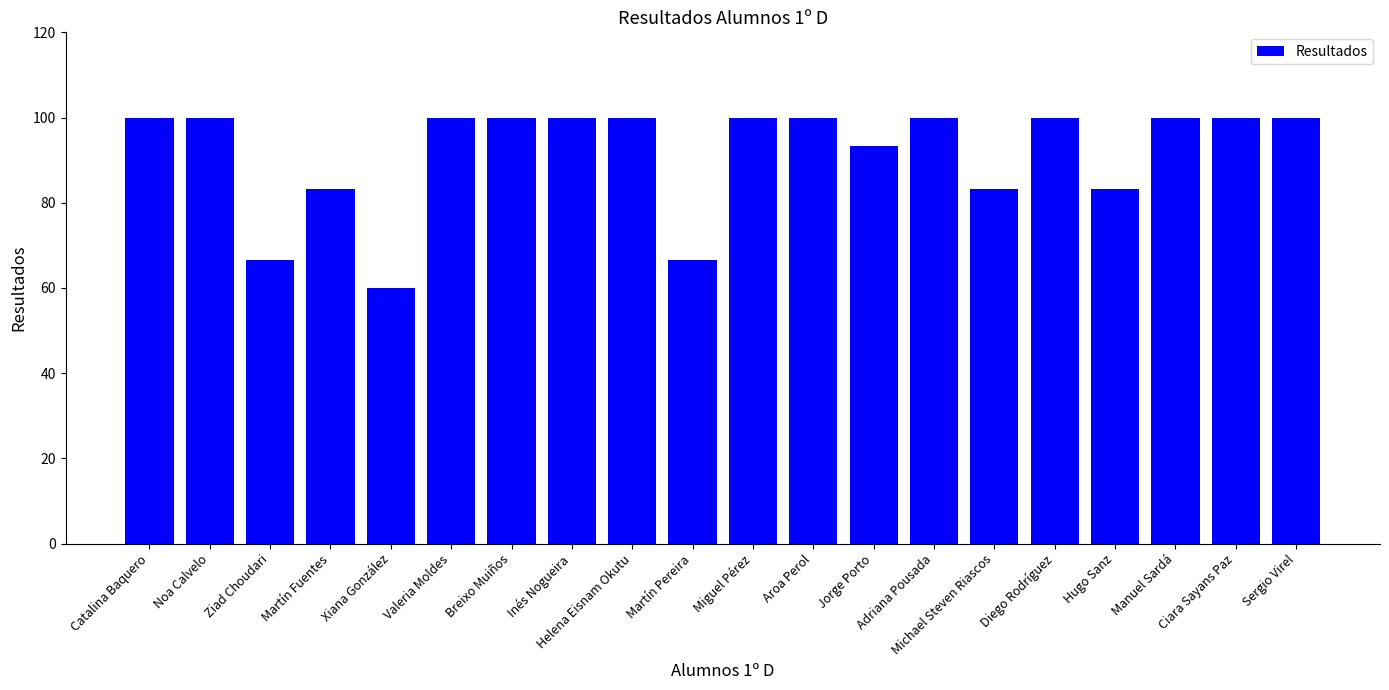

What is the sum of the values at Michael Steven Riascos and Breixo Muiños?

183.3